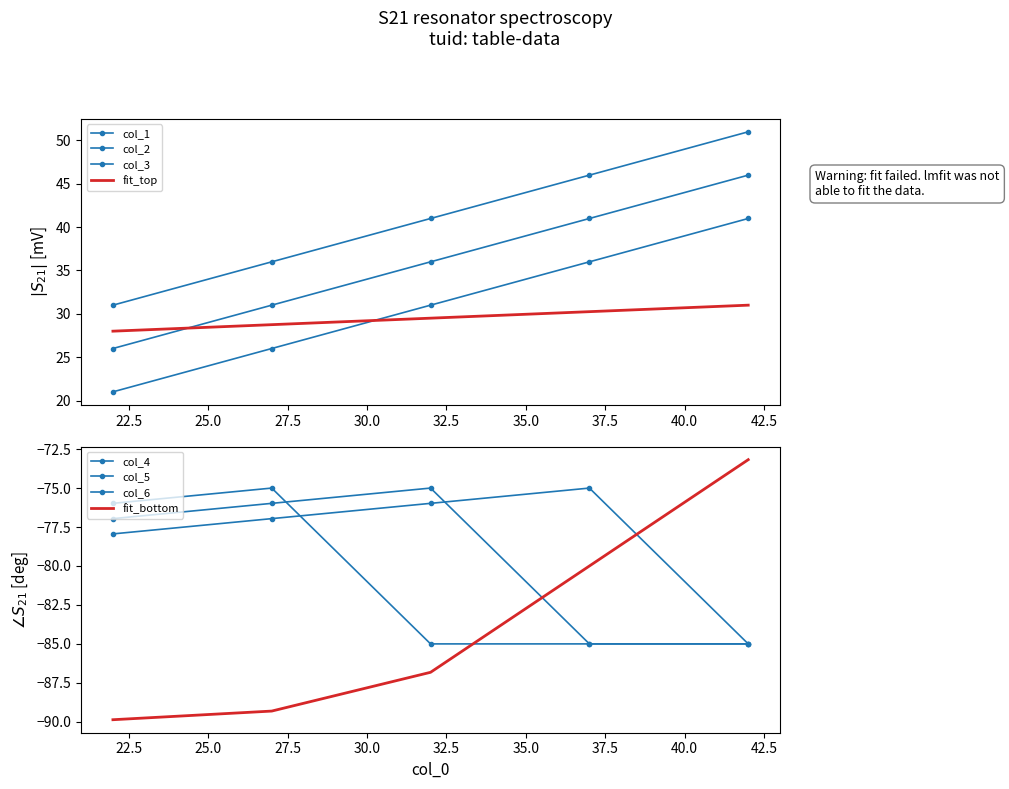

Reading left to right, what are all the values shown in this chart?

col_1: 21.0	26.0	31.0	36.0	41.0
col_2: 26.0	31.0	36.0	41.0	46.0
col_3: 31.0	36.0	41.0	46.0	51.0
col_4: -77.9	-77.0	-76.0	-75.0	-85.0
col_5: -77.0	-76.0	-75.0	-85.0	-85.0
col_6: -76.0	-75.0	-85.0	-85.0	-85.0